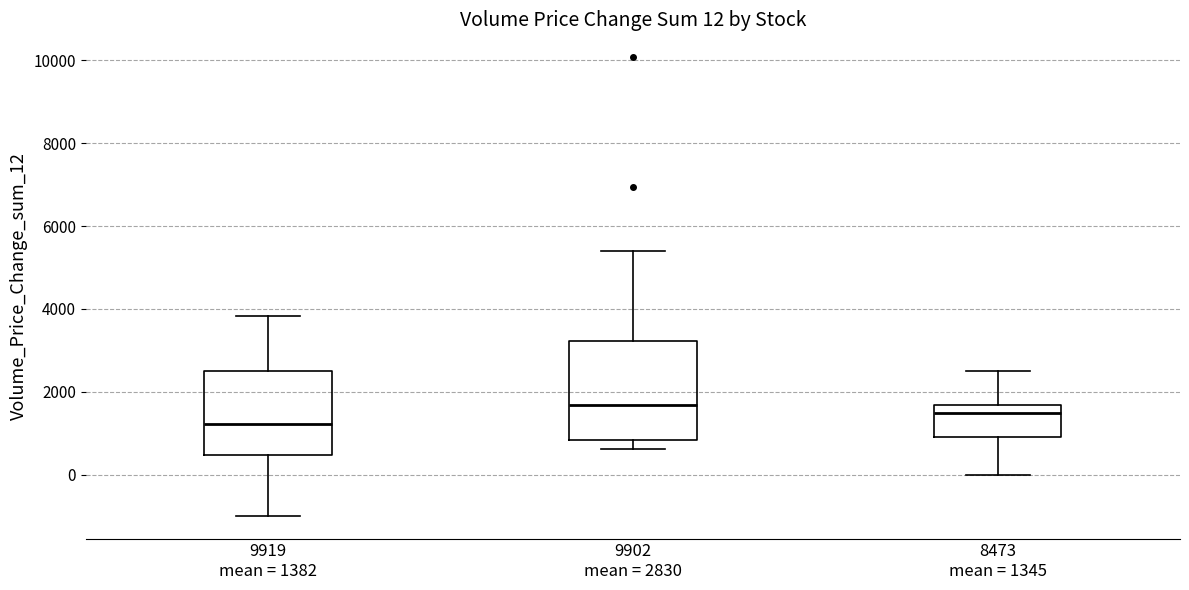

Which box is the tallest, from its lower edge to its upper edge?

9902 mean = 2830